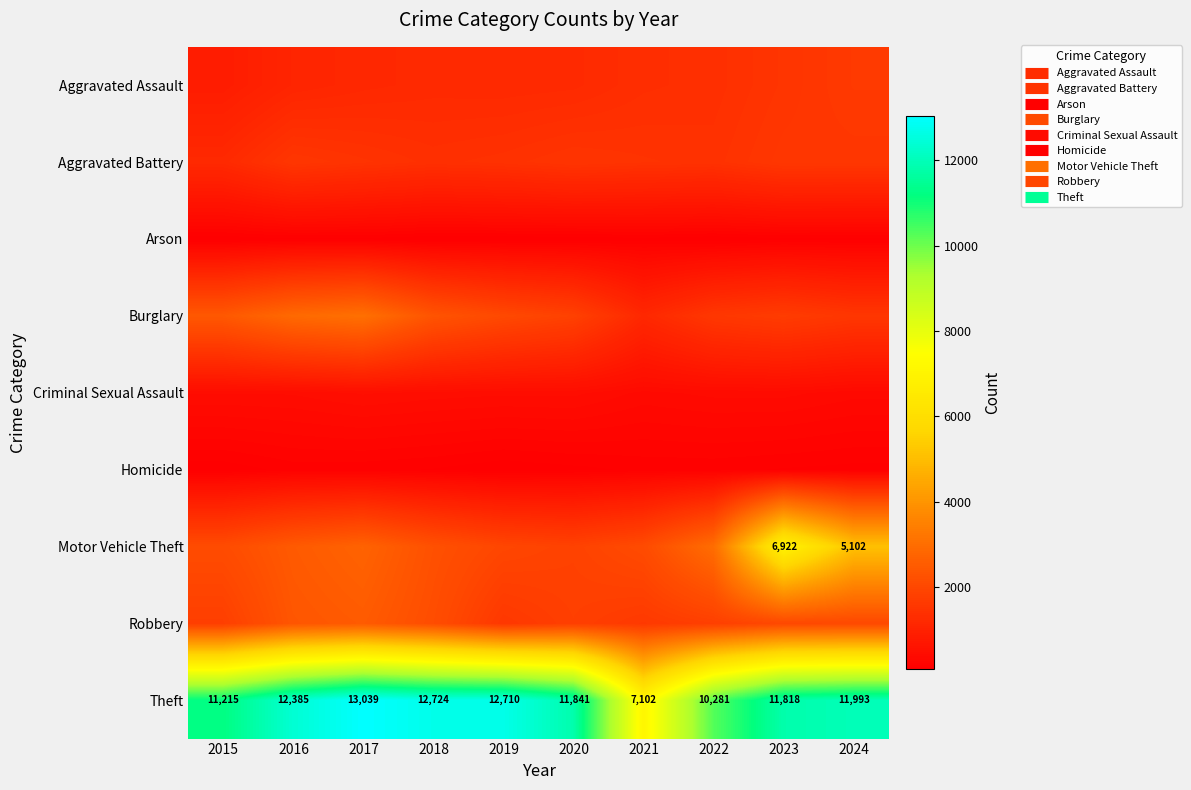

Which series has the largest total across all categories?

Theft